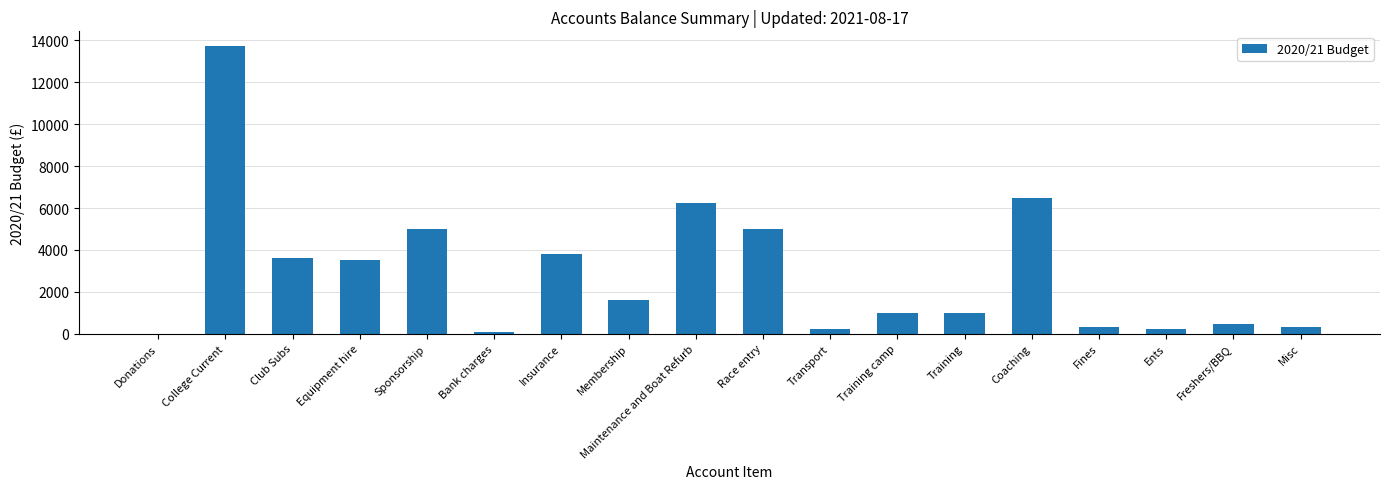

What is the sum of all values?

52547